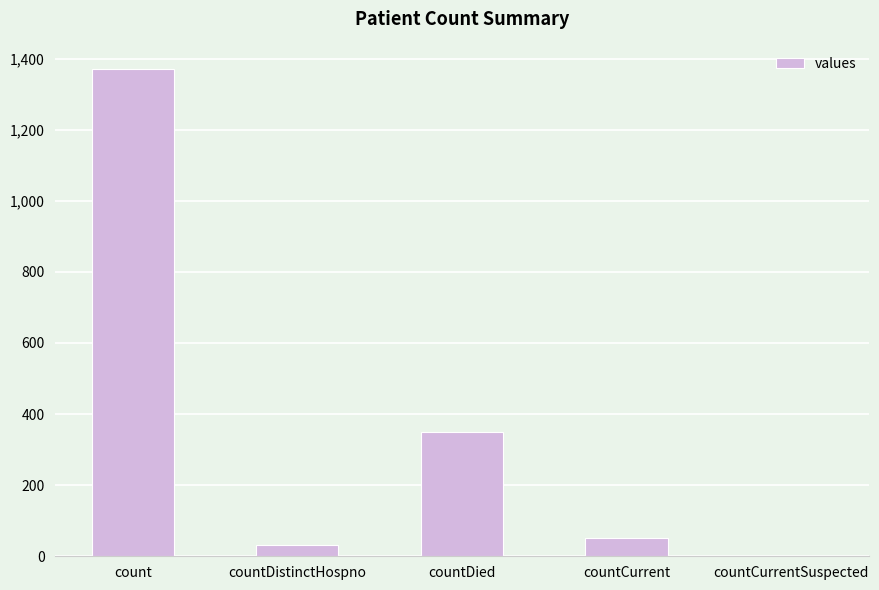

What is the average value?

361